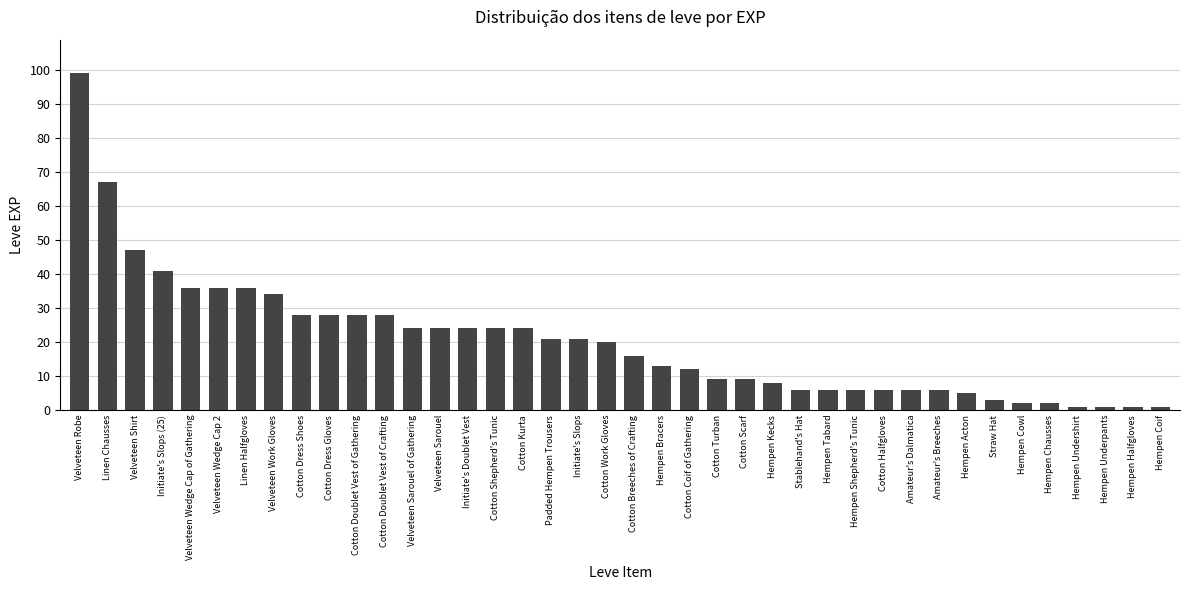

What is the minimum value shown in the chart?

1